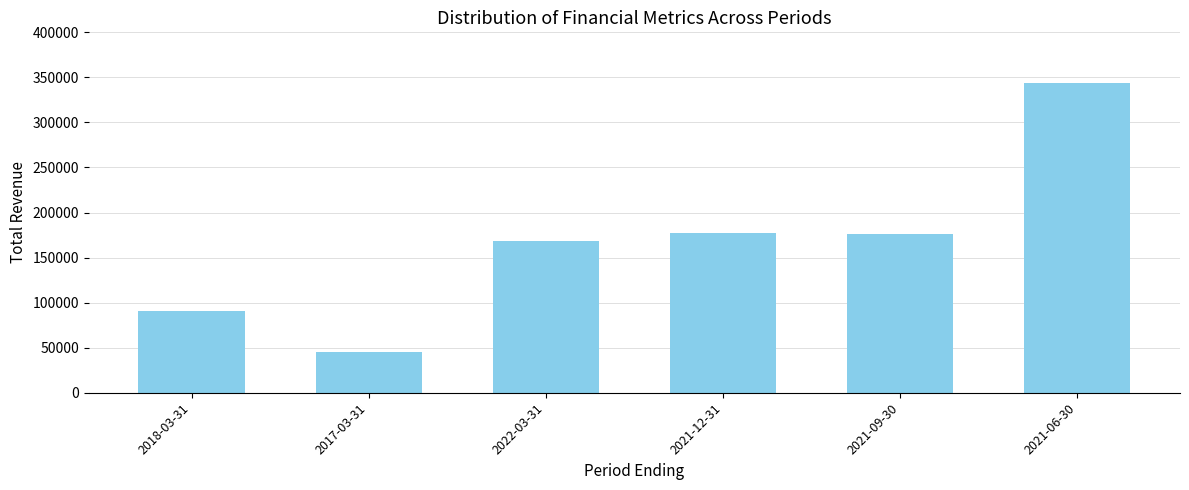

Read the value at 2021-09-30.

176000